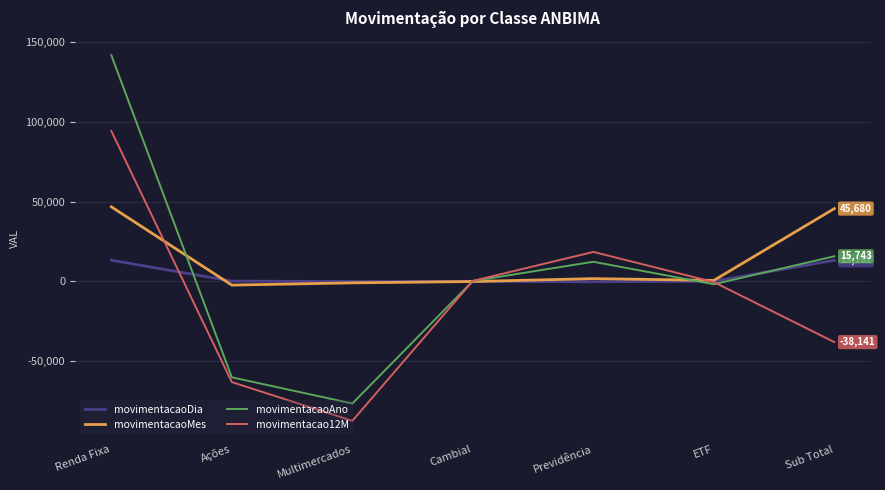

At which label is movimentacaoAno closest to 32643?

Sub Total